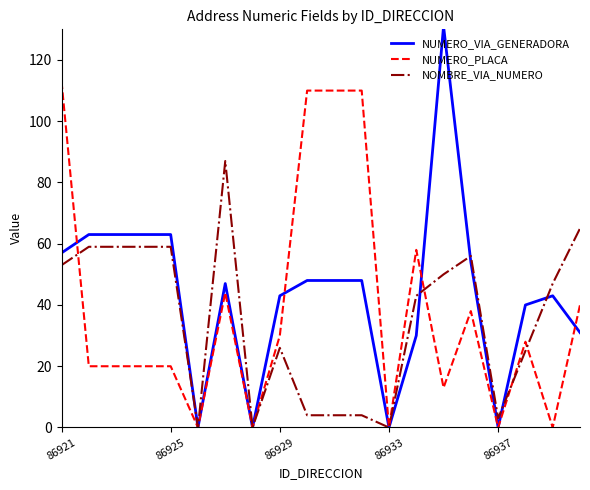

List the series in order of their peak value, highest first.

NUMERO_VIA_GENERADORA, NUMERO_PLACA, NOMBRE_VIA_NUMERO